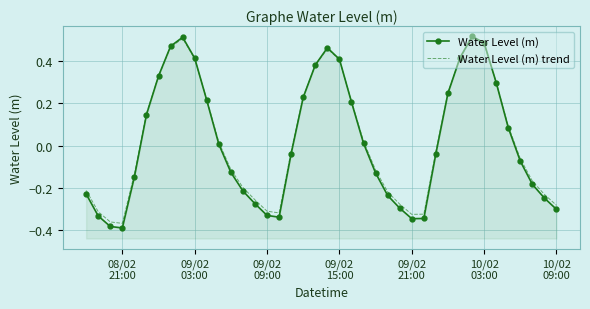

List the series in order of their overall mean, lowest first.

Water Level (m), Water Level (m) trend